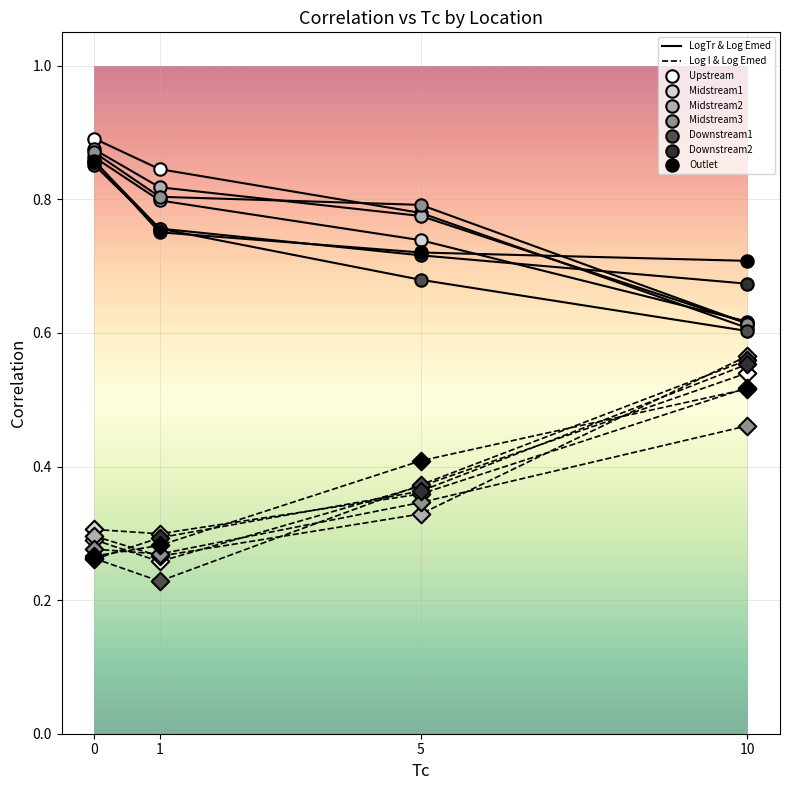

How many lines are shown in the chart?

14